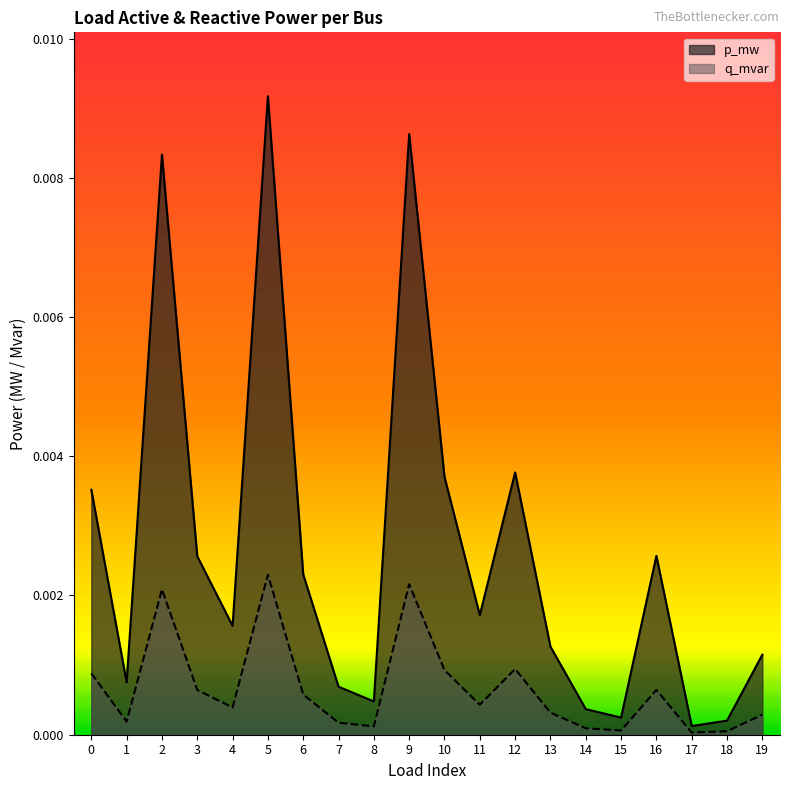

The q_mvar series shows 0.0 at 10. True or false?

True